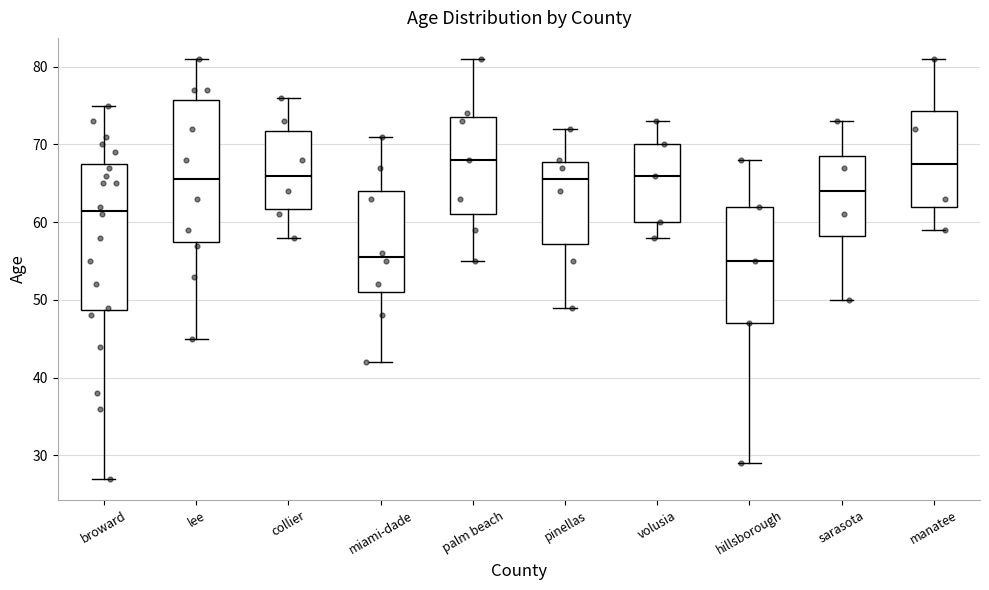

Reading left to right, read every box against the y-axis: the position of its median line, the range the box covers, and the ends of its whiskers. The values are not printed on the chart, so give them approximately, as read against the axis.

broward: median 62, box 49 to 68, whiskers 27 to 75
lee: median 66, box 58 to 76, whiskers 45 to 81
collier: median 66, box 62 to 72, whiskers 58 to 76
miami-dade: median 56, box 51 to 64, whiskers 42 to 71
palm beach: median 68, box 61 to 74, whiskers 55 to 81
pinellas: median 66, box 57 to 68, whiskers 49 to 72
volusia: median 66, box 60 to 70, whiskers 58 to 73
hillsborough: median 55, box 47 to 62, whiskers 29 to 68
sarasota: median 64, box 58 to 69, whiskers 50 to 73
manatee: median 68, box 62 to 74, whiskers 59 to 81